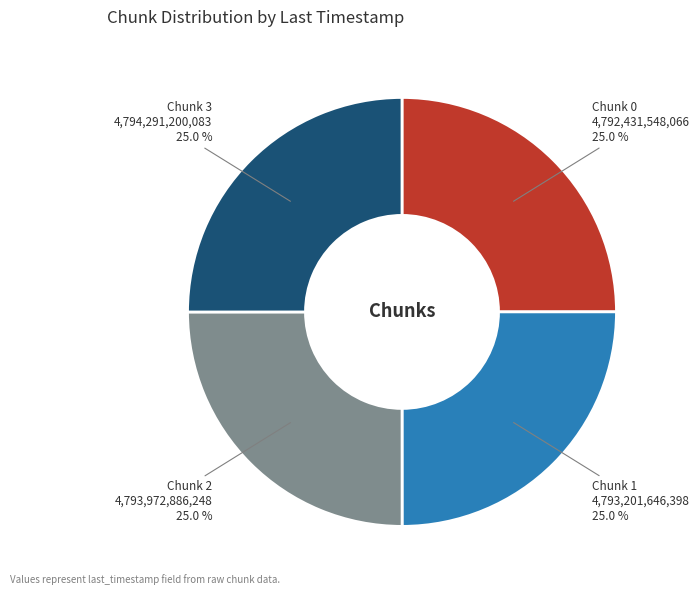

Is there a majority slice in this chart?

No